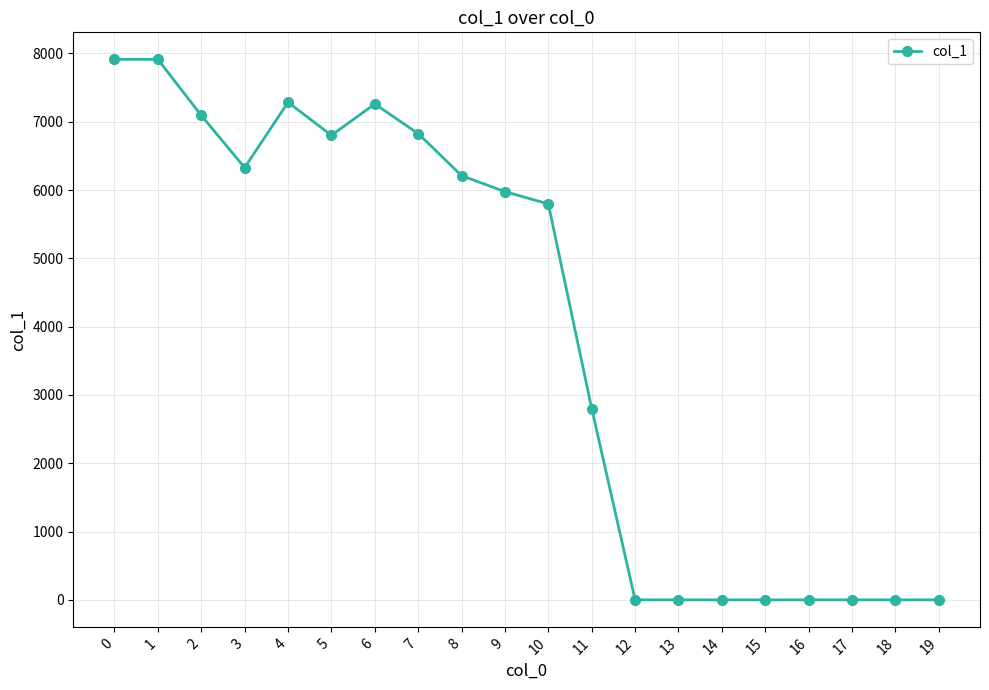

The chart shows a value of 4503 at 7. True or false?

False